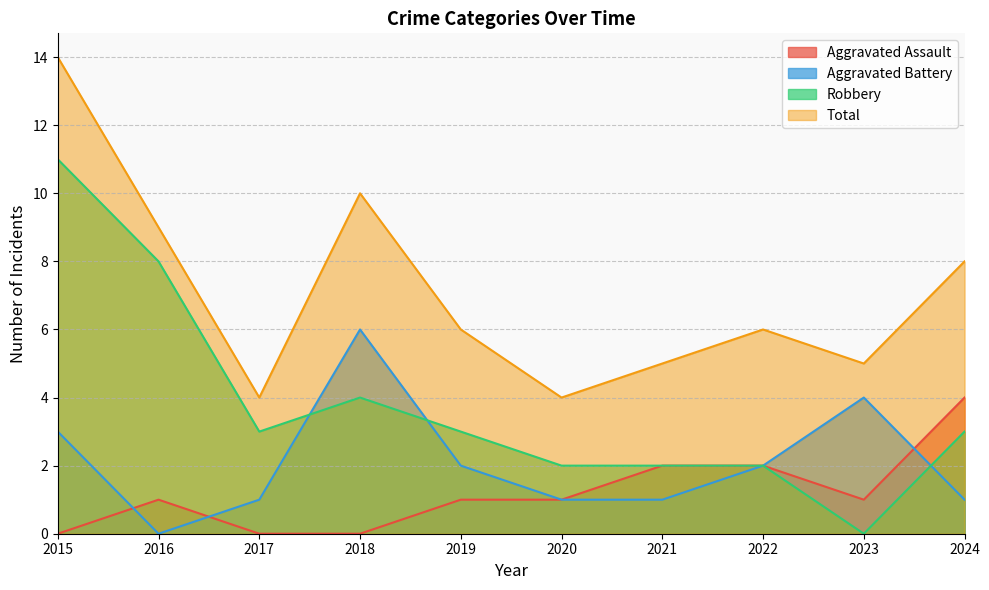

At which category does Total reach its first local valley?

2017